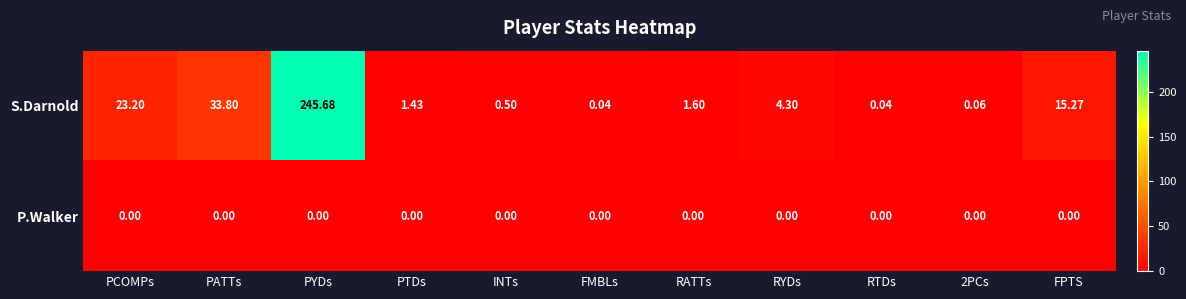

Rank the series at 2PCs from lowest to highest value.

P.Walker, S.Darnold